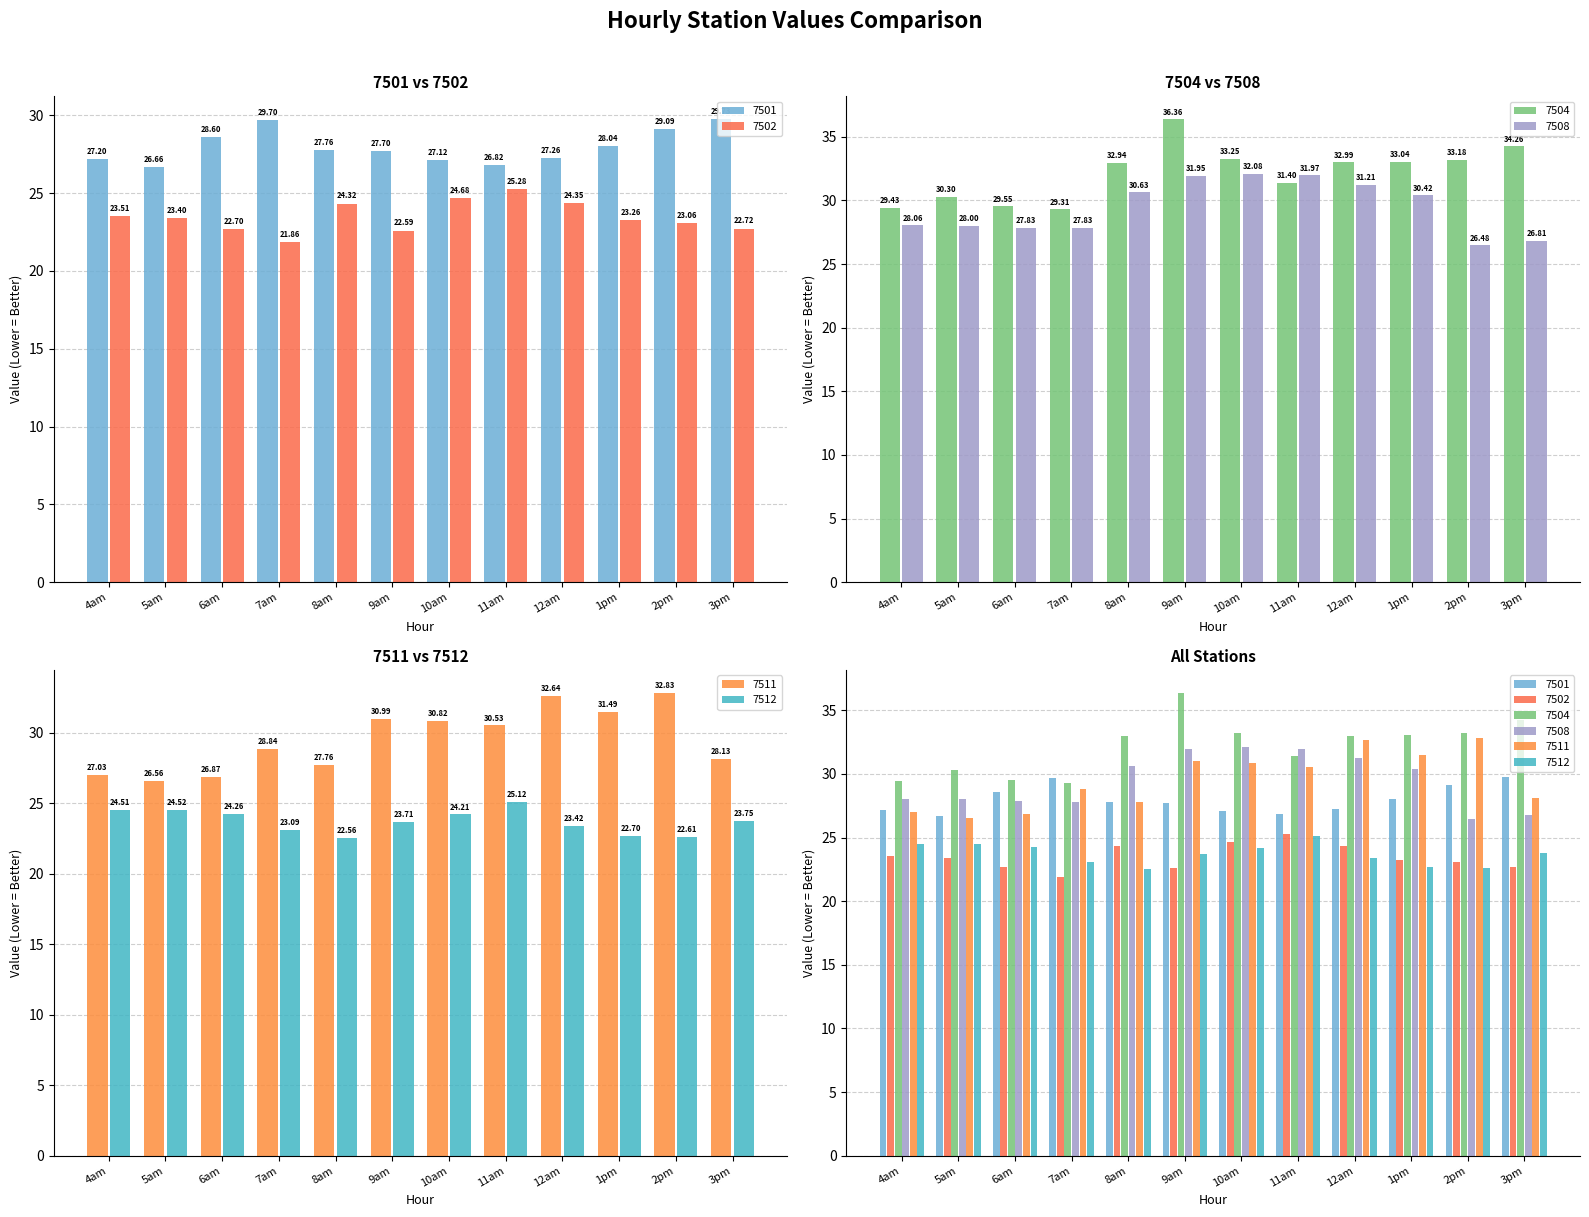

Are the bars horizontal?

No